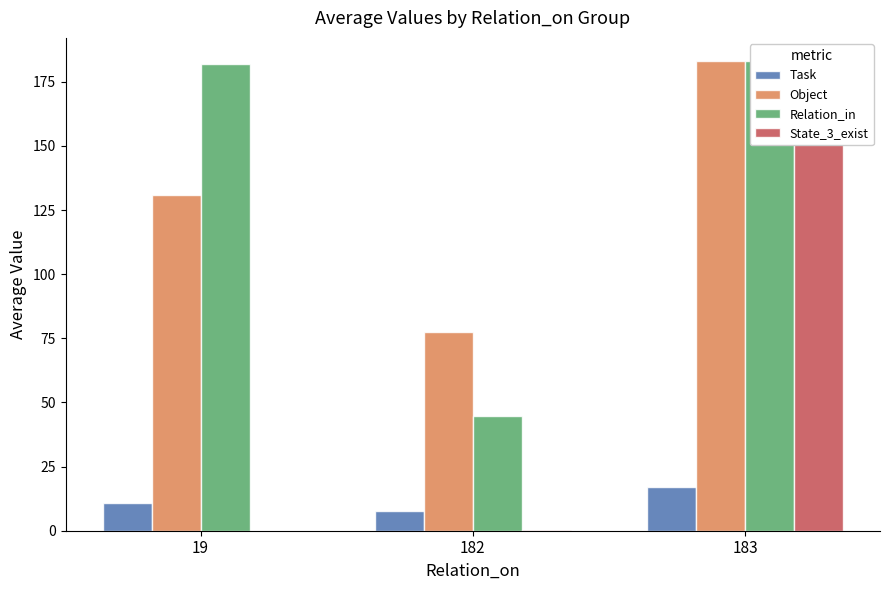

What is the average value of the Relation_in series?

136.6